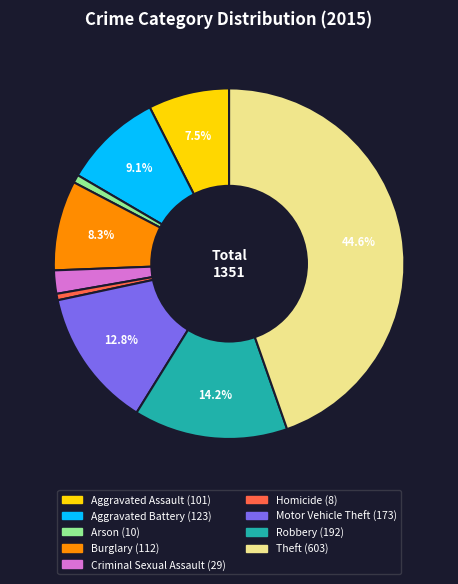

What percentage is the Theft slice, to the nearest percent?

45%